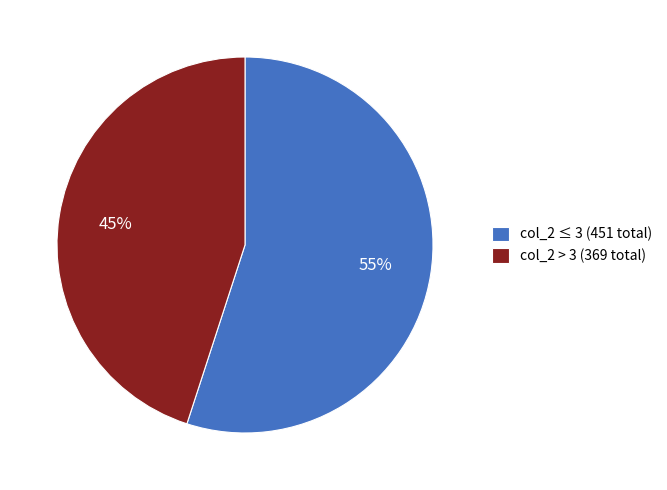

What percentage is the col_2 > 3 (369 total) slice, to the nearest percent?

45%